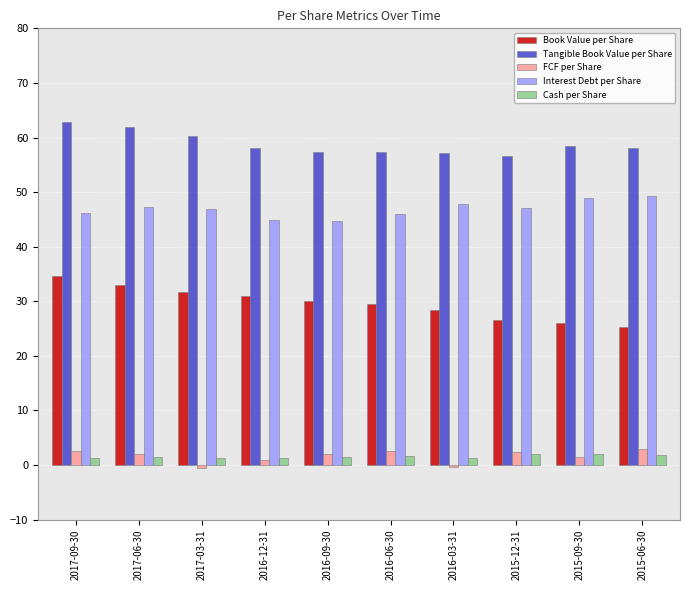

What is the difference between the Tangible Book Value per Share values at 2017-03-31 and 2015-09-30?

1.9